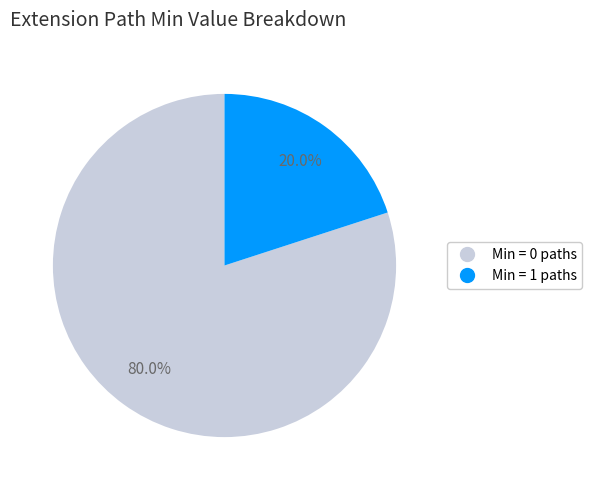

Does any single category account for the majority?

Yes